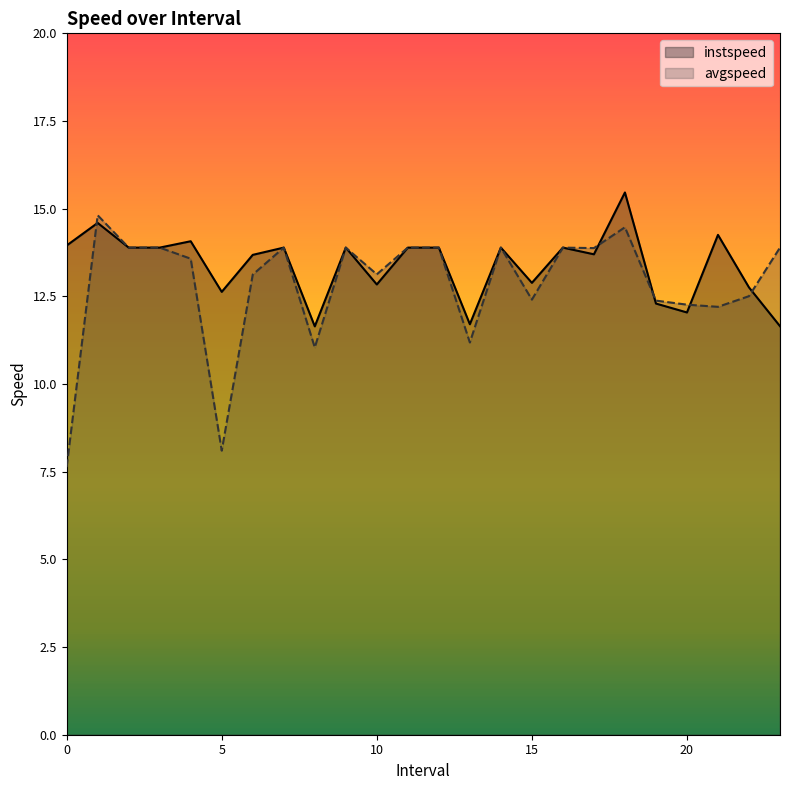

Rank the series by their maximum value, from highest to lowest.

instspeed, avgspeed